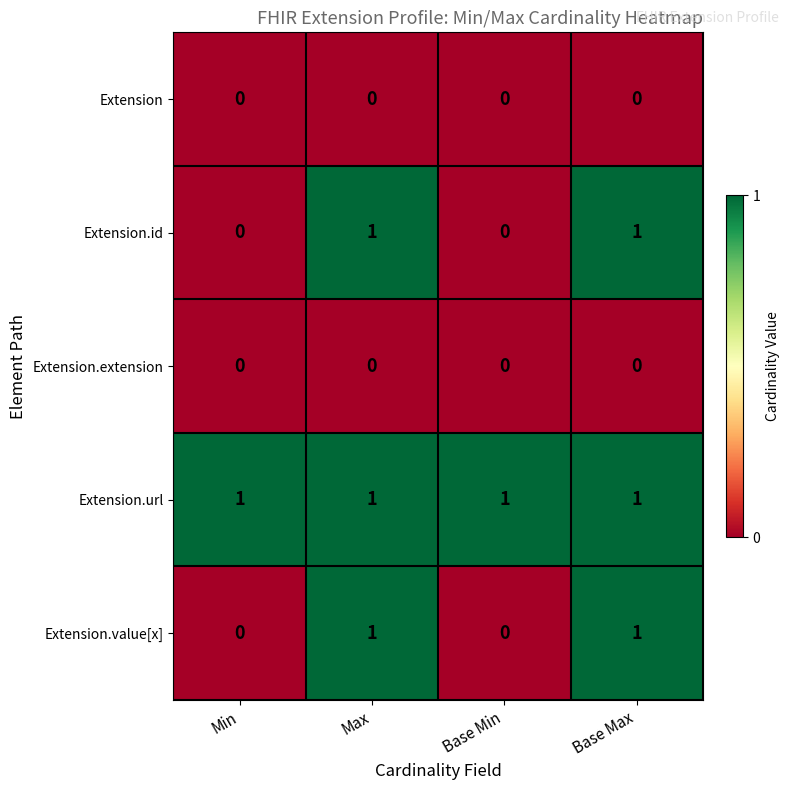

The Extension series shows 0 at Min. True or false?

True